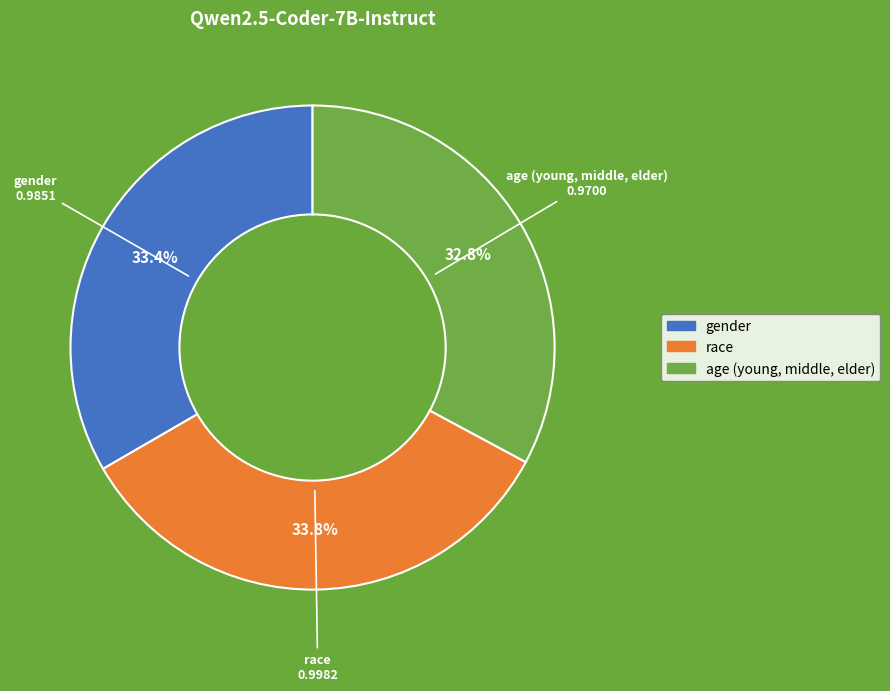

How many slices are in this pie chart?

3